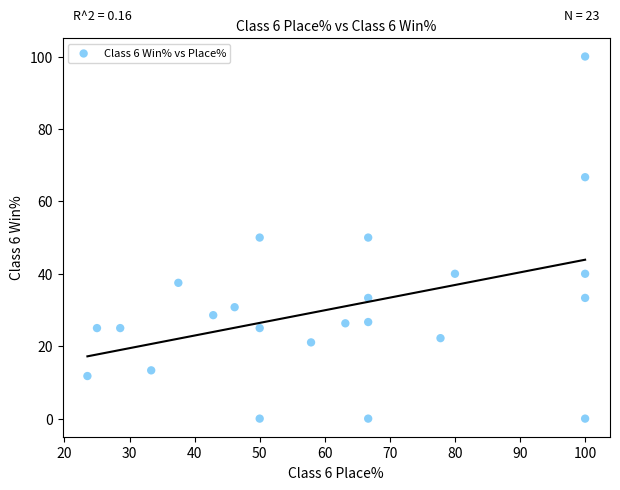

What is the range of Y values (max minus min)?

100.0